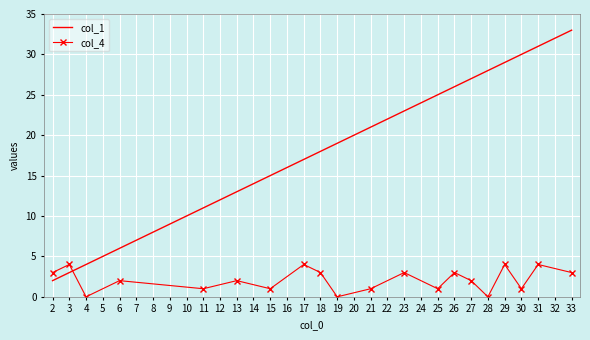

At how many categories does at least one series exceed 32?

1